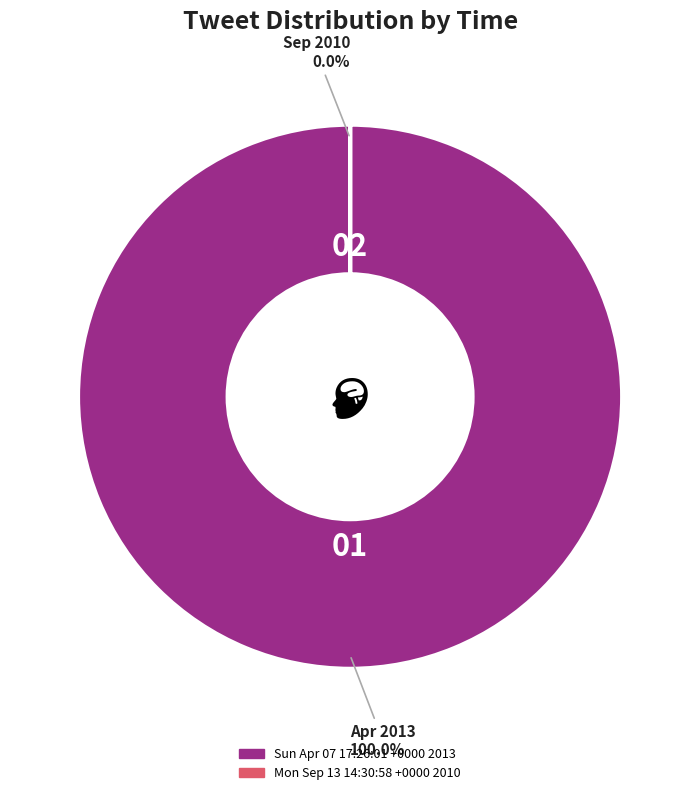

Is it true that Sun Apr 07 17:26:01 +0000 2013 is 100% of the pie?

True